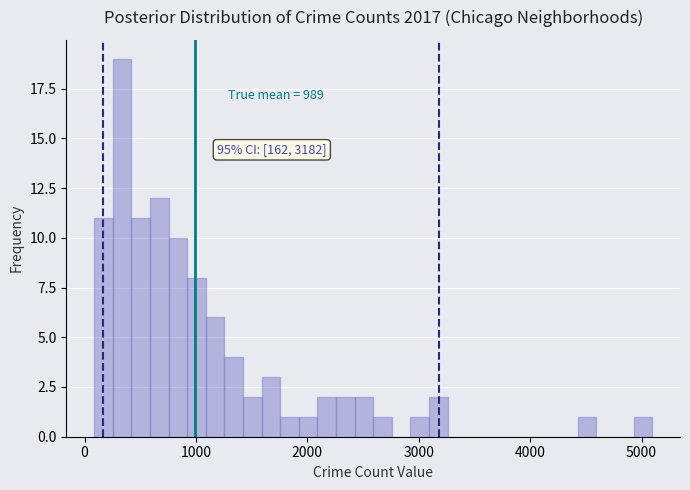

Read against the x-axis, roughly where is the centre of the tallest bar?

300